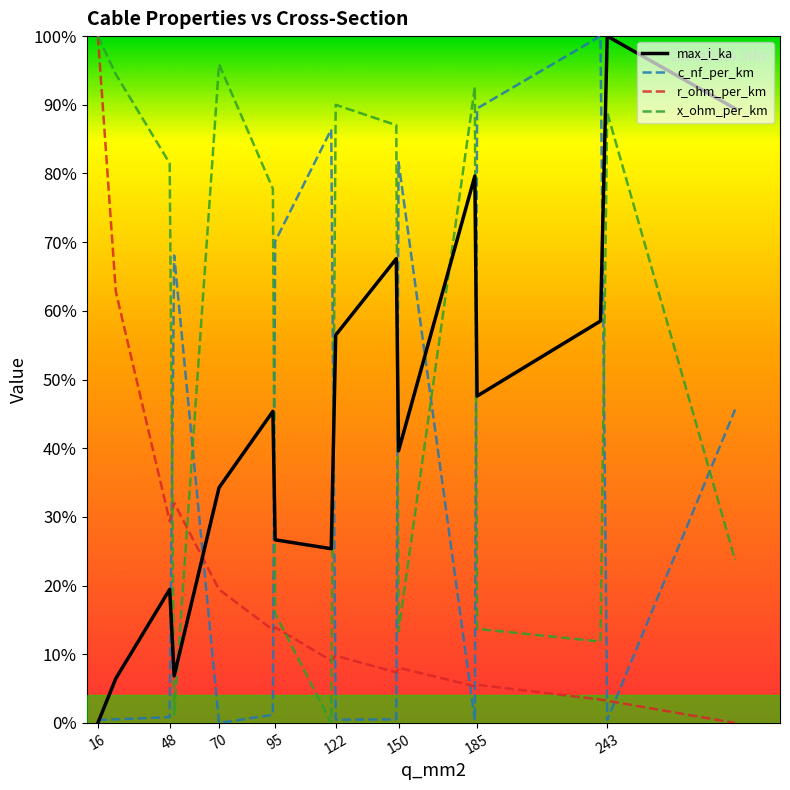

How many interior local peaks does the c_nf_per_km series have?

4